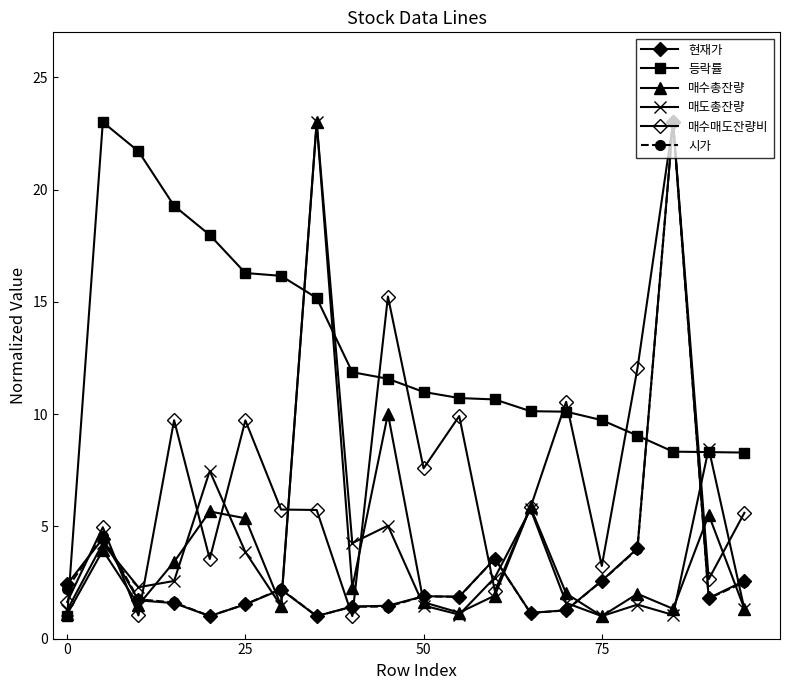

In 매수총잔량, how many points are lower than both neighbors (excluding endpoints)?

6